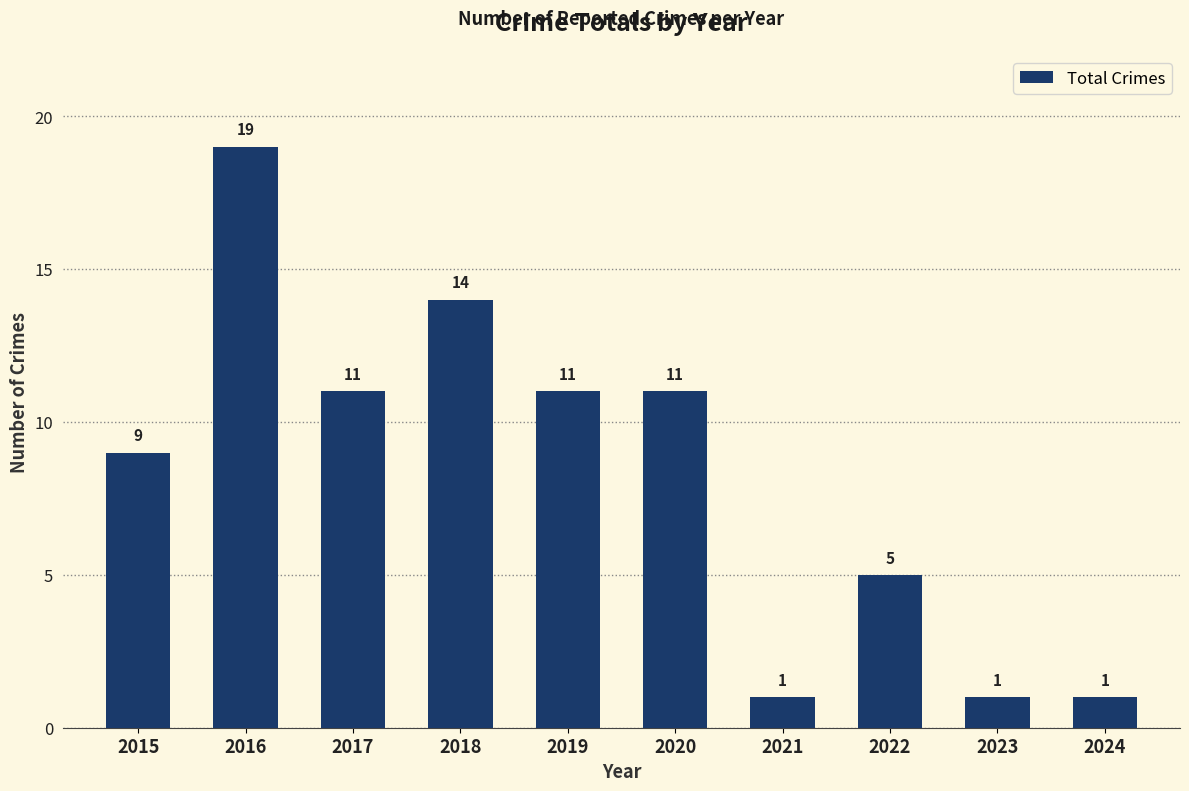

What is the value of the 4th bar from the left?

14